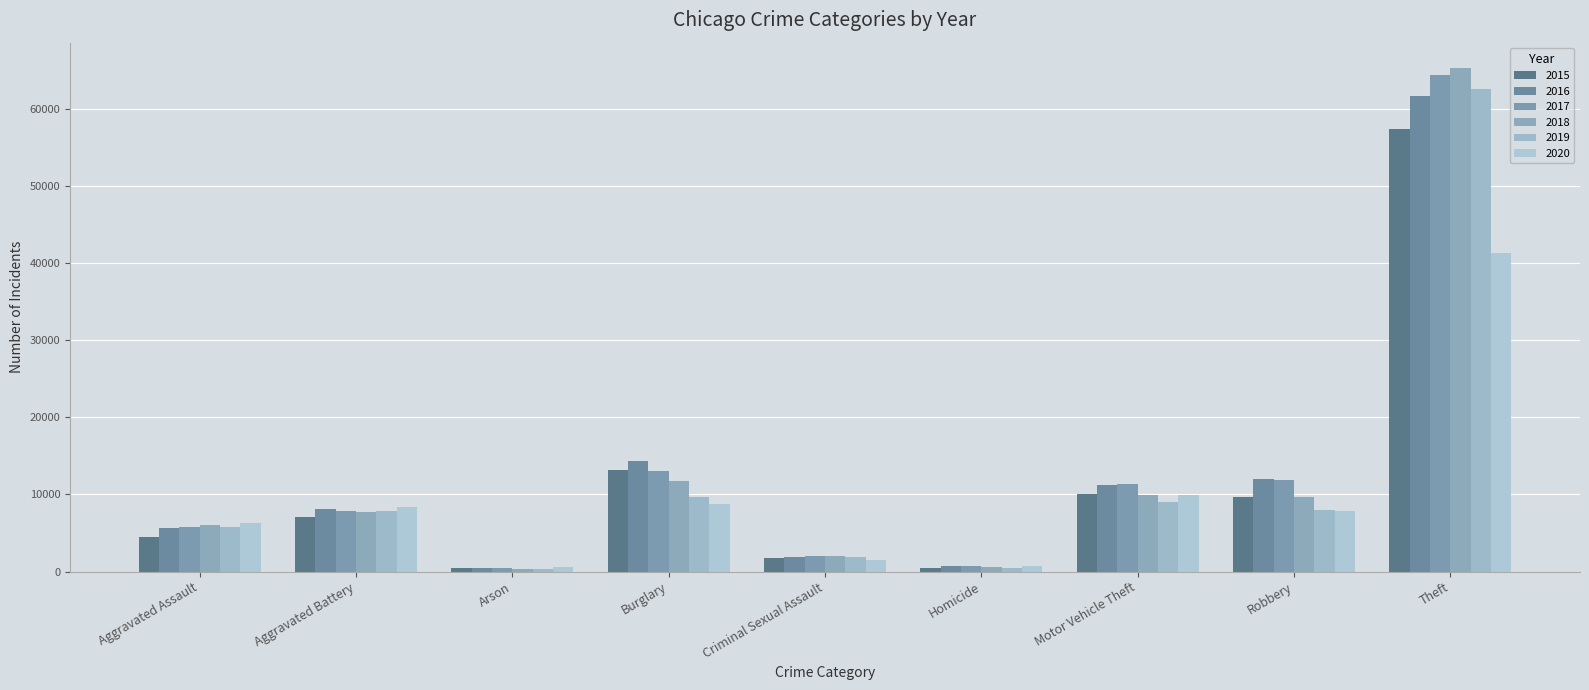

Which series has the largest total across all categories?

2017